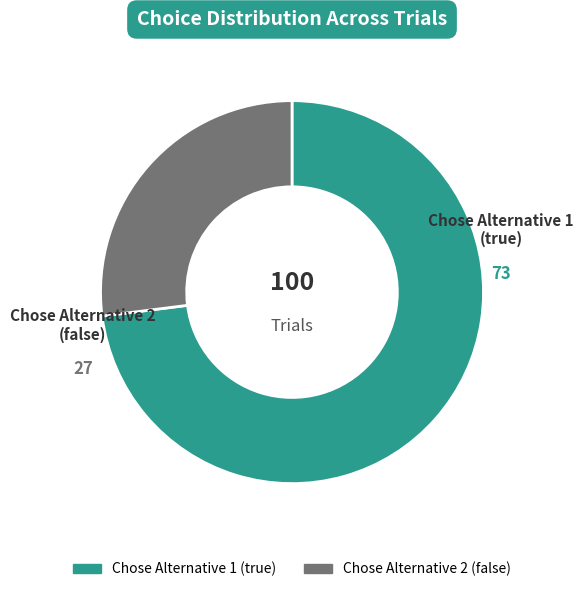

Is there a majority slice in this chart?

Yes